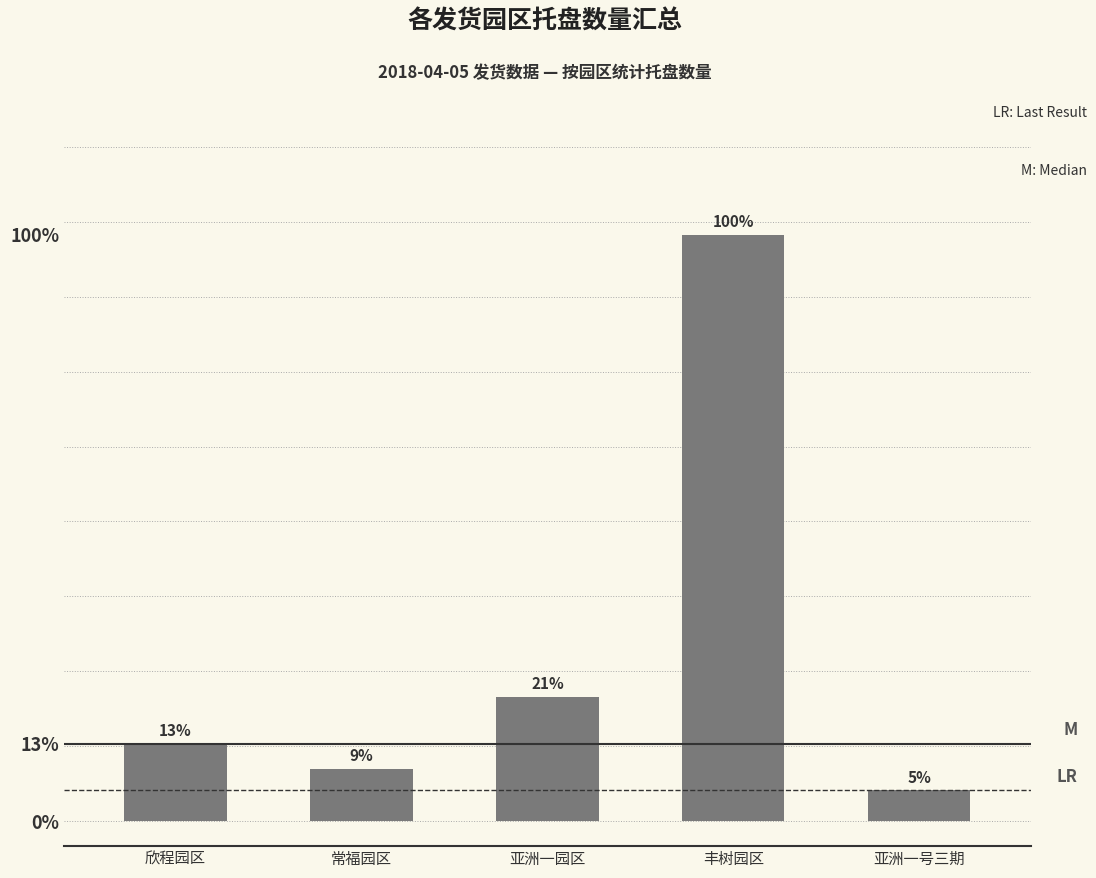

What position from the right is 亚洲一园区?

3